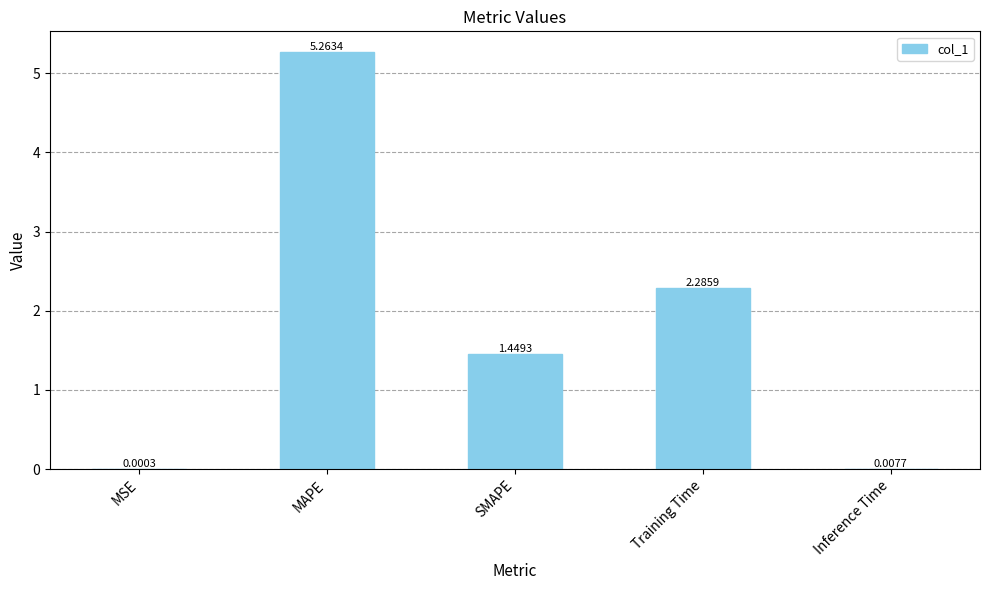

The value at Training Time is 3.7. True or false?

False